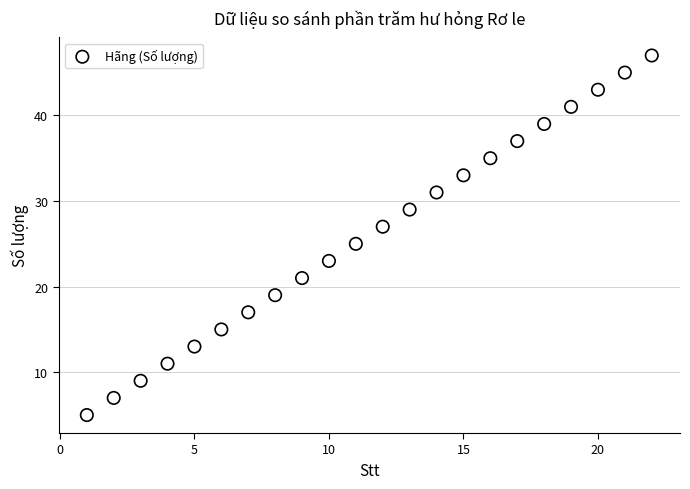

What is the range of Y values (max minus min)?

42